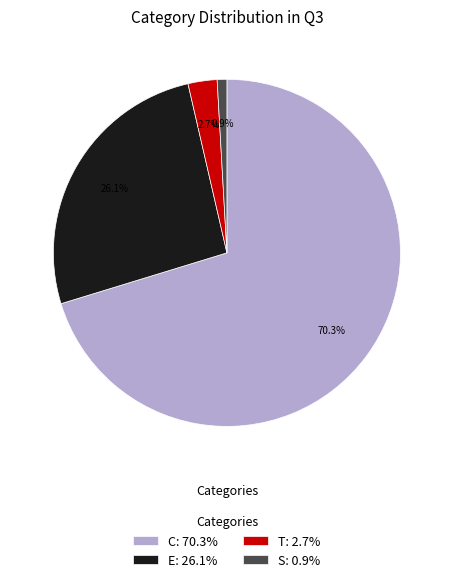

Approximately how many times larger is the value at C: 70.3% compared to E: 26.1%?

2.7